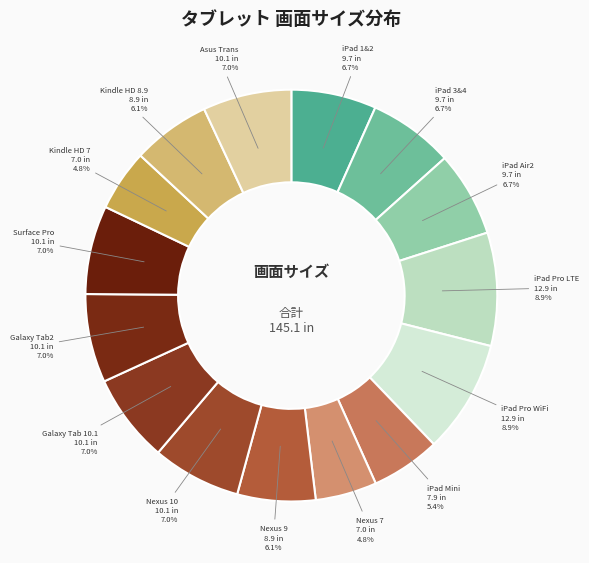

Do Galaxy Tab 10.1 and Nexus 7 together represent more than half of the pie?

No